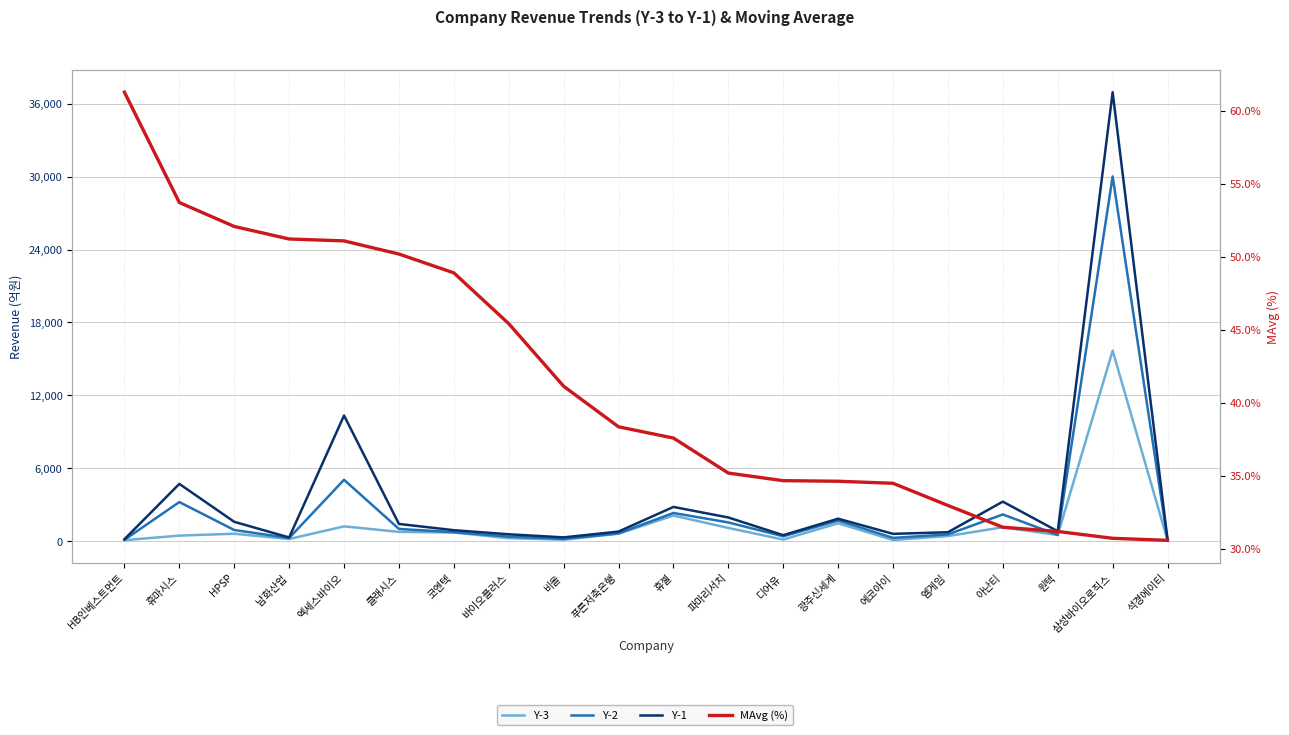

At which category does the chart reach its peak across all series?

삼성바이오로직스